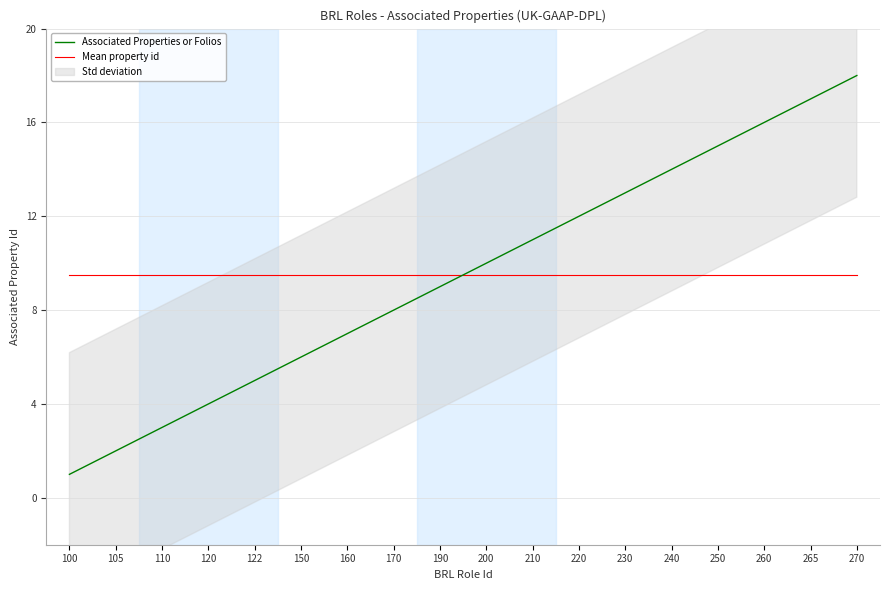

What is the sum of all Mean property id values?

171.0